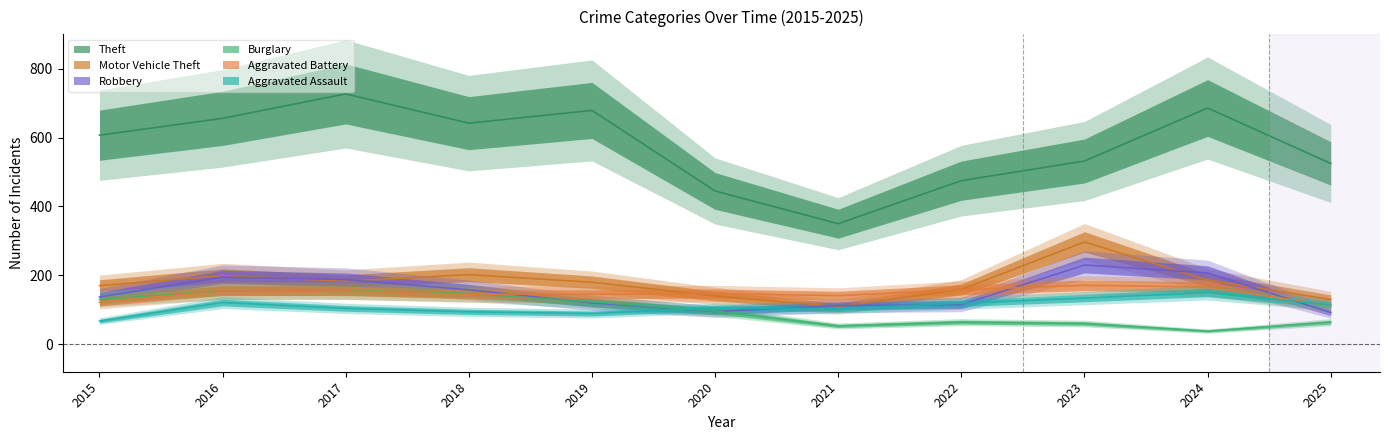

Between 2015 and 2023, which is larger?

2015